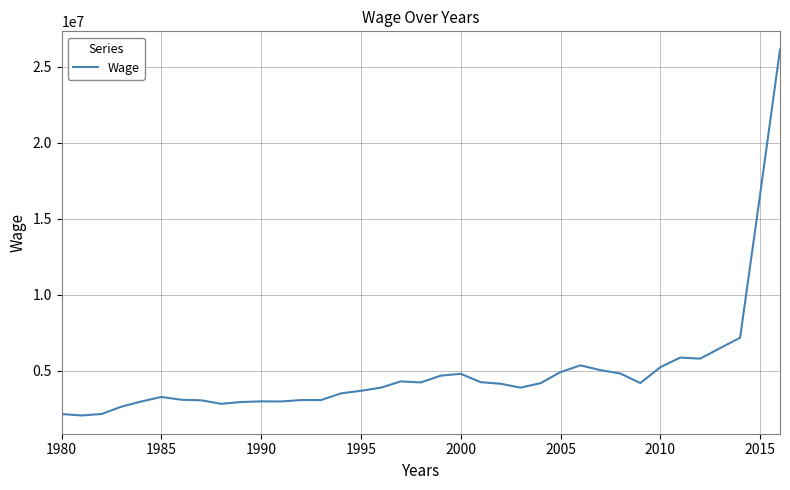

What is the difference between the maximum and minimum values?

24048205.5